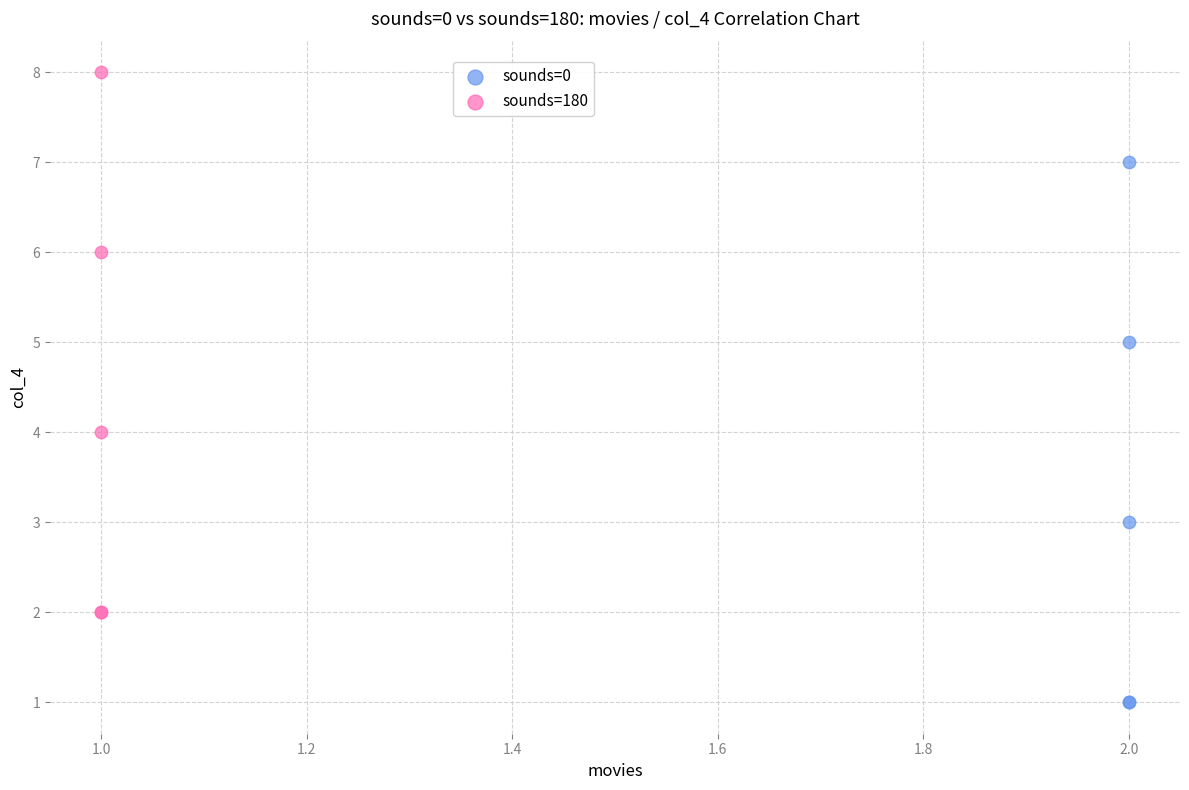

What are all the series names shown in the legend?

sounds=0, sounds=180